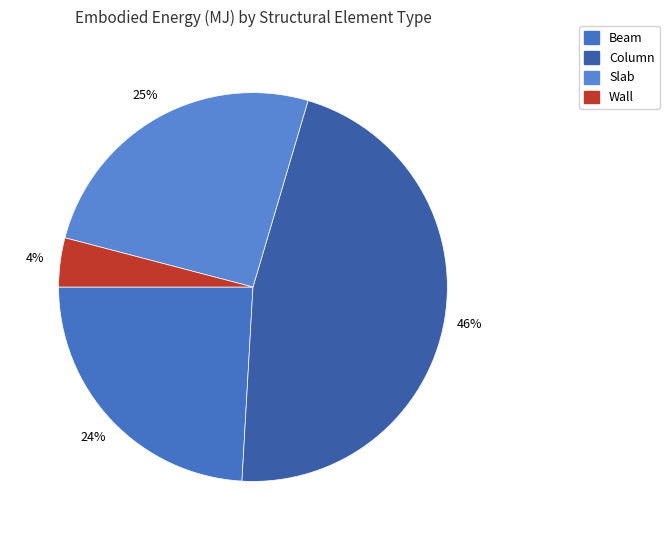

To the nearest percent, what is the average slice percentage?

25%